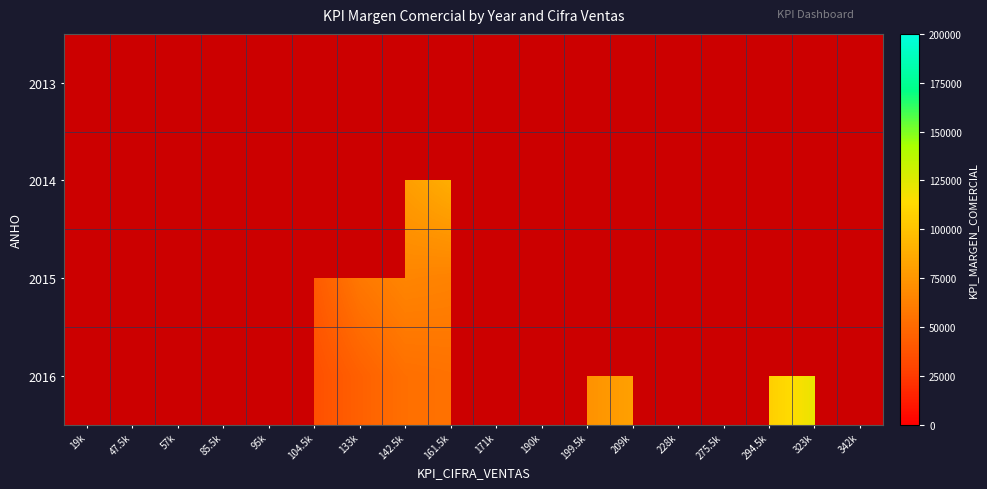

At which label does 2013 reach its minimum?

19k